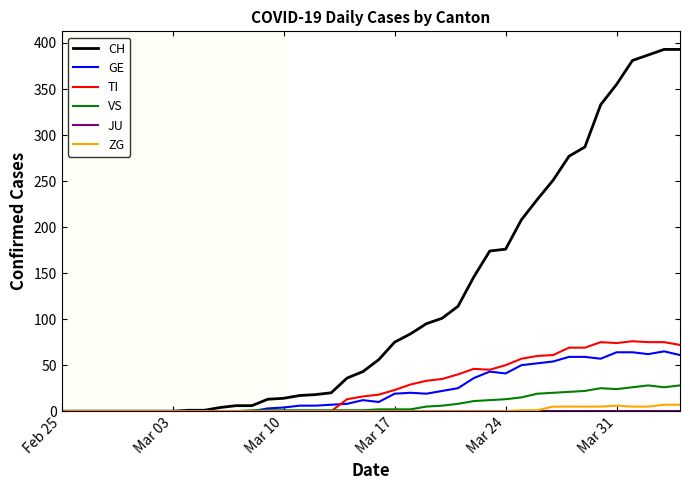

Count the number of data series in this chart.

6